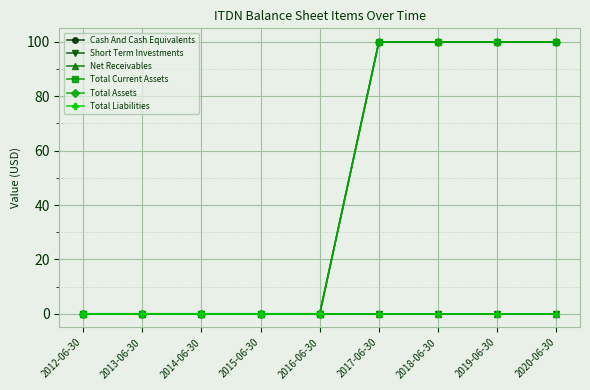

Is this an area chart (filled region under the line)?

No